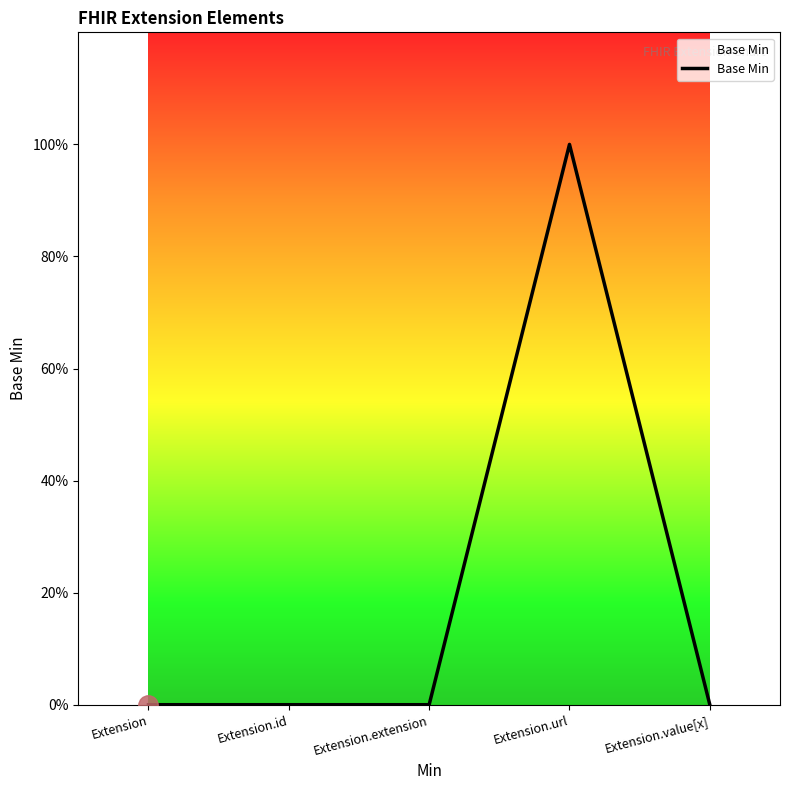

Does the chart display data point markers on the line(s)?

No